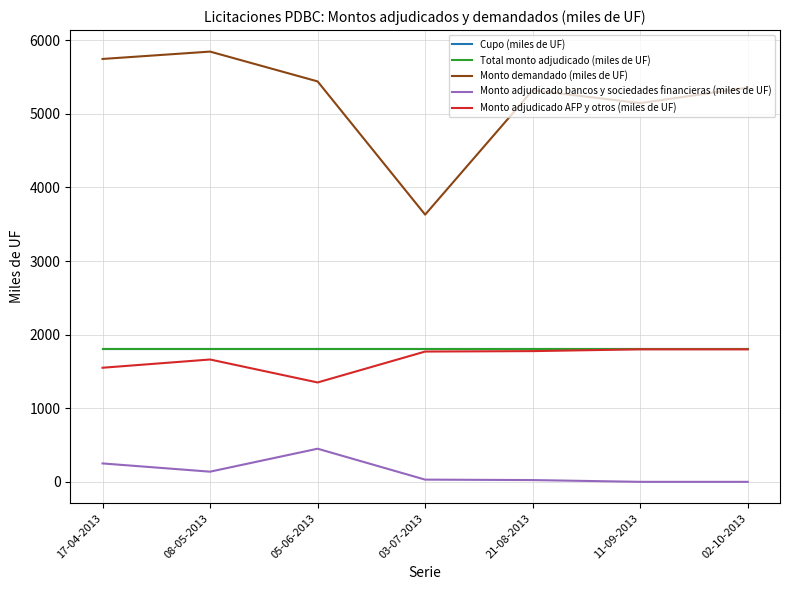

Read the Total monto adjudicado (miles de UF) value at 02-10-2013.

1800